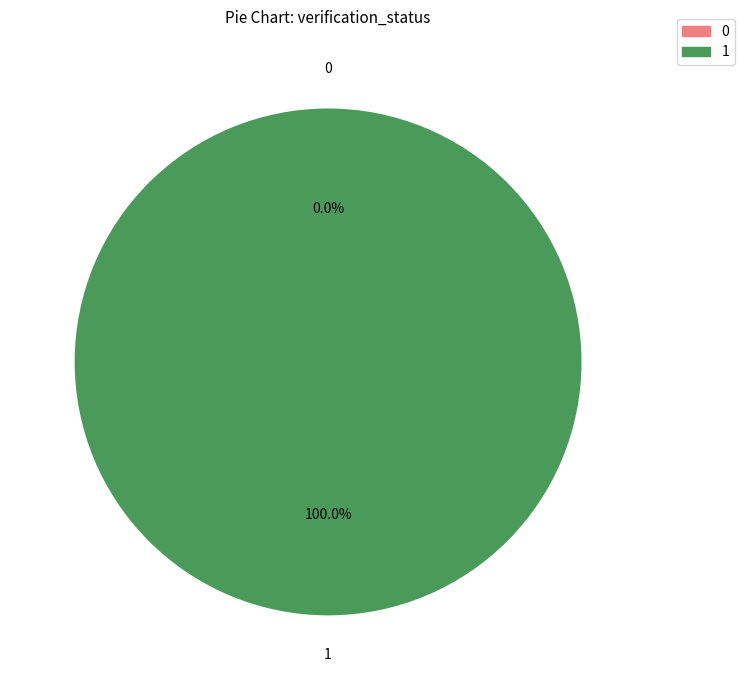

To the nearest percent, what is the difference between the largest and smallest slice percentages?

100%